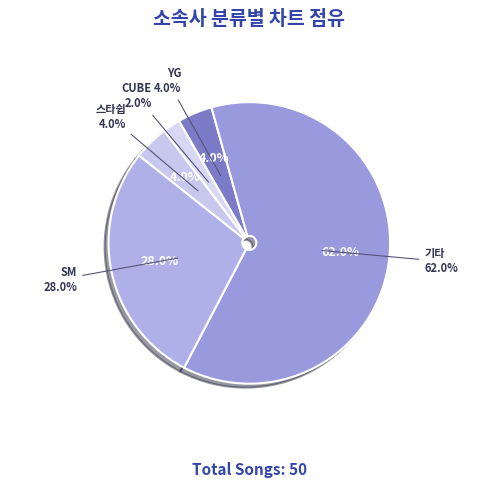

To the nearest percent, what is the difference between the 스타쉽 and 기타 slice percentages?

58%